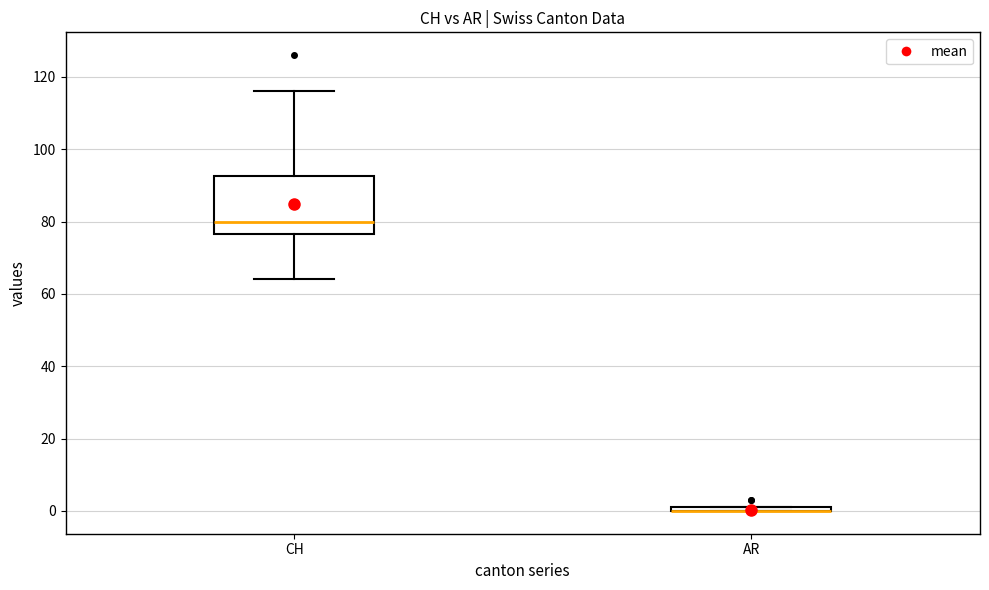

Which box is the tallest, from its lower edge to its upper edge?

CH